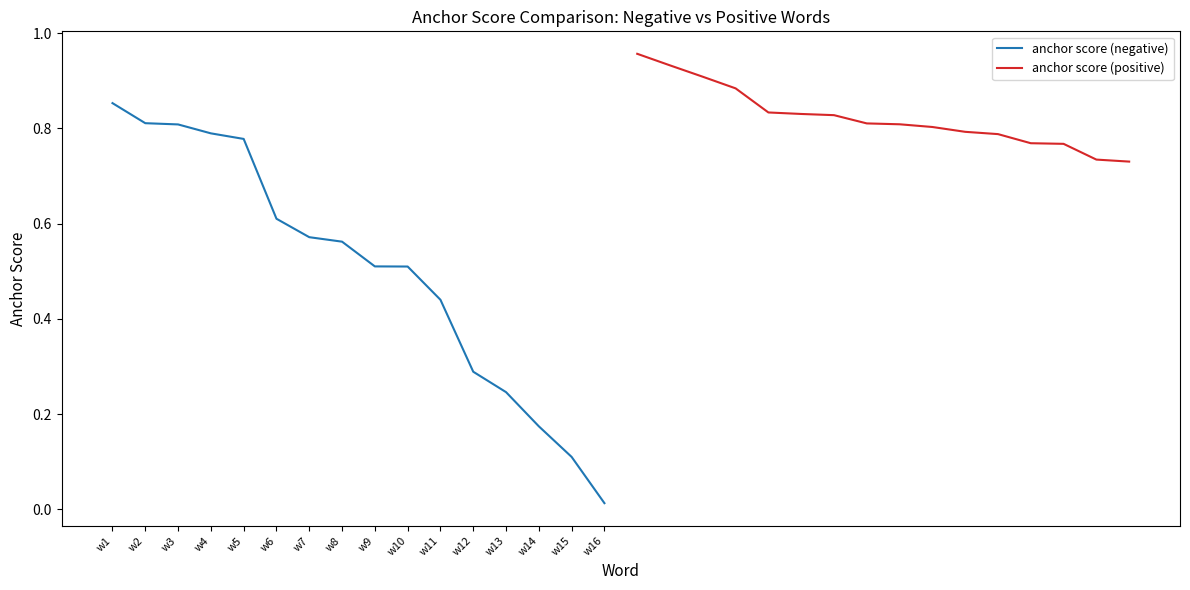

True or false: anchor score (negative) and anchor score (positive) intersect in this chart.

False